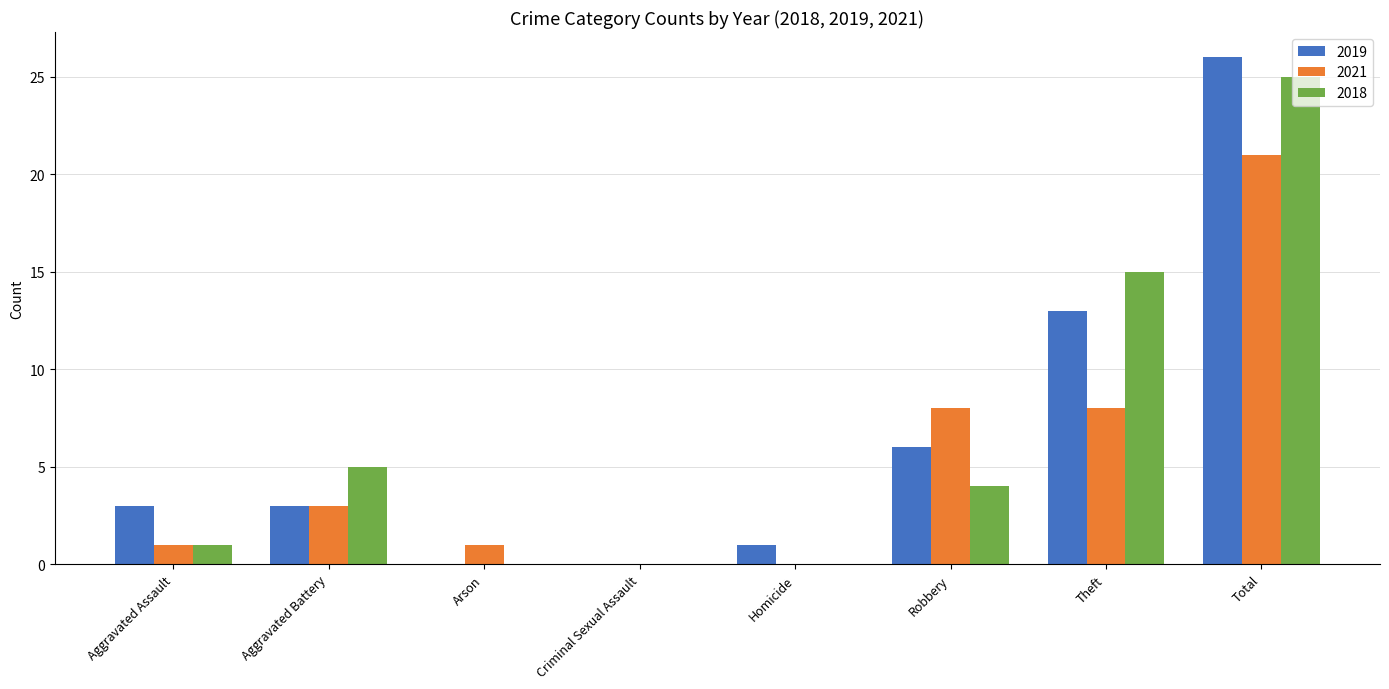

The value of 2019 at Aggravated Assault is 4. True or false?

False